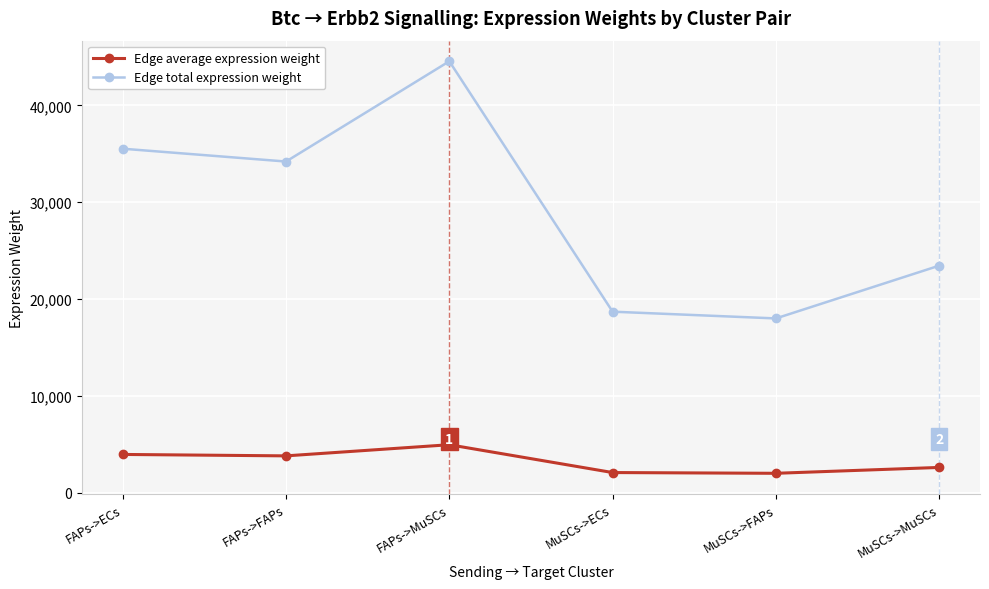

Which category has the highest value in the Edge average expression weight series?

FAPs->MuSCs